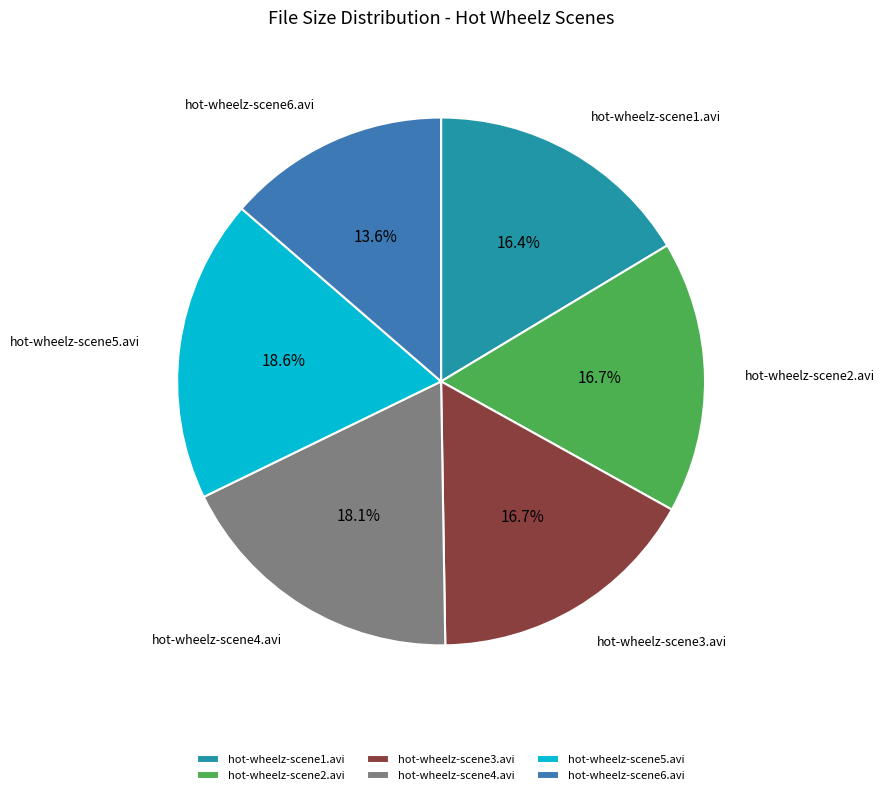

To the nearest percent, what portion does hot-wheelz-scene6.avi represent?

14%